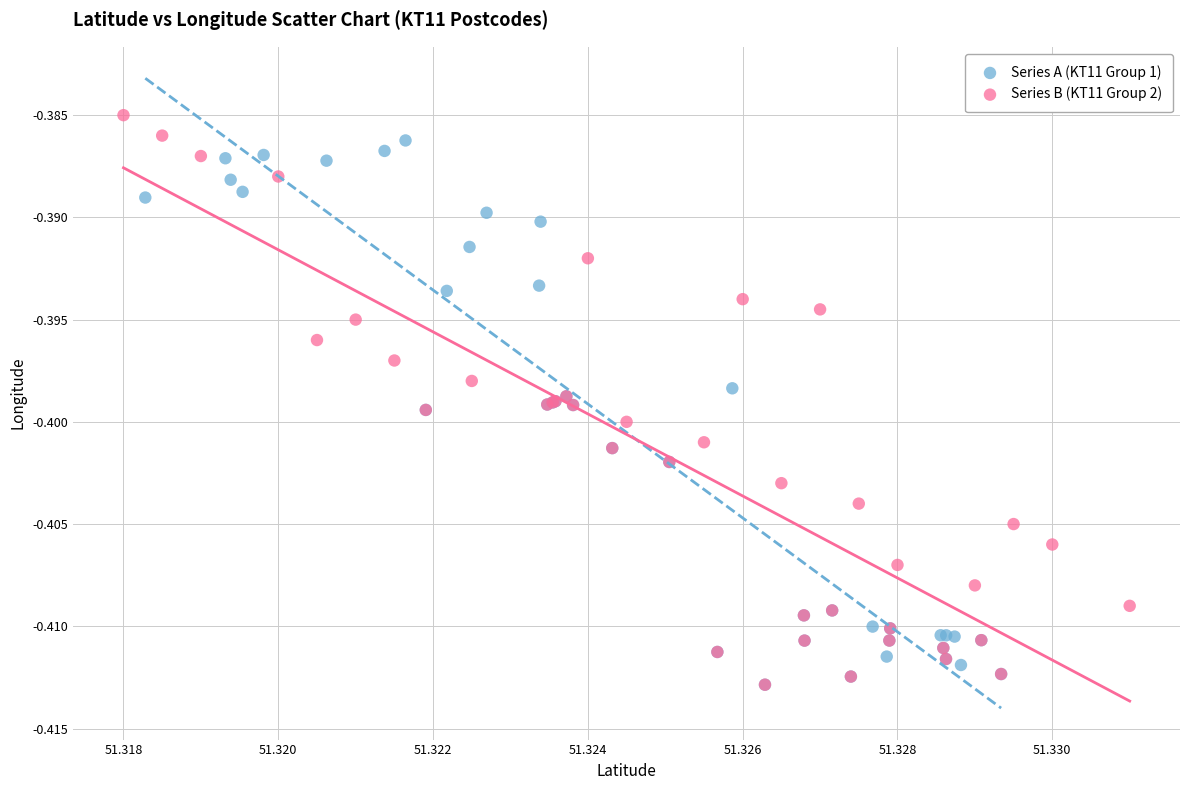

What are all the series names shown in the legend?

Series A (KT11 Group 1), Series B (KT11 Group 2)